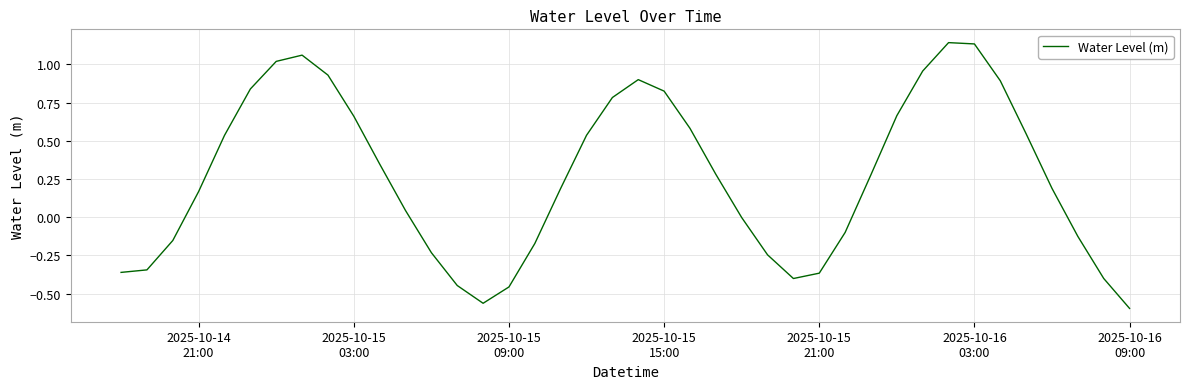

What is the difference between the maximum and minimum values?

1.7